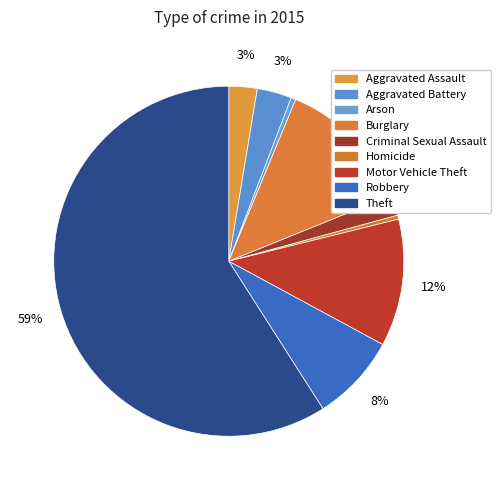

How many segments does this pie chart have?

9